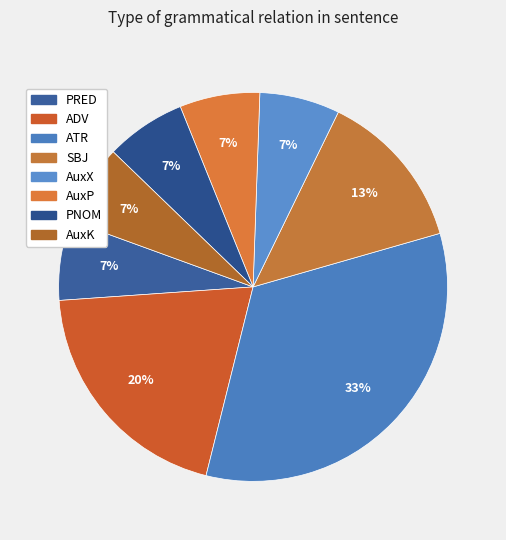

To the nearest percent, what portion does AuxX represent?

7%